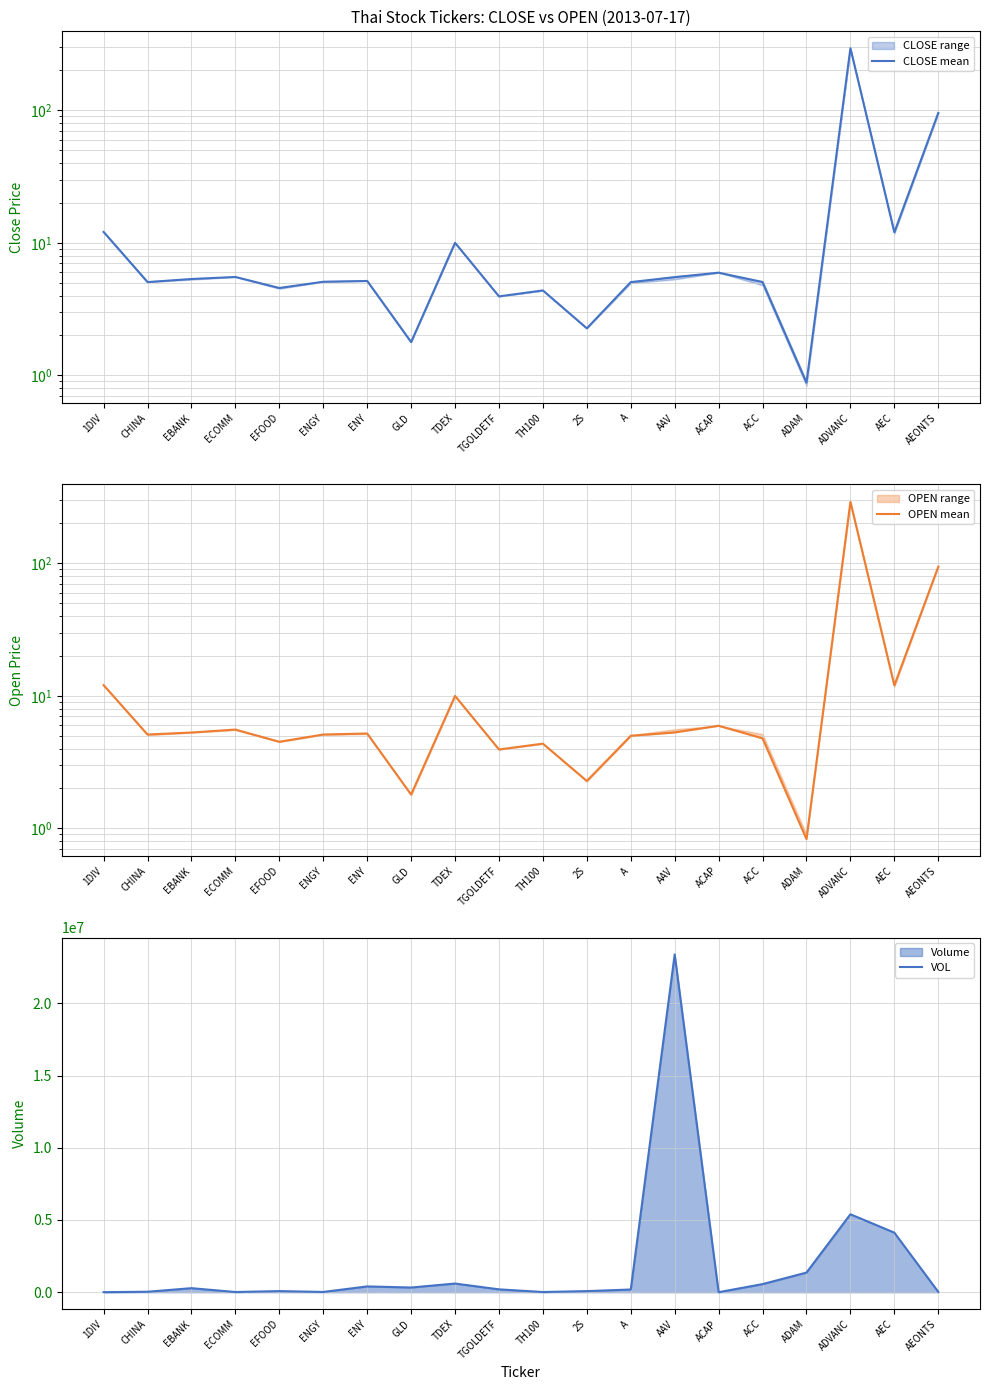

Where does the OPEN mean series first go above 5?

1DIV